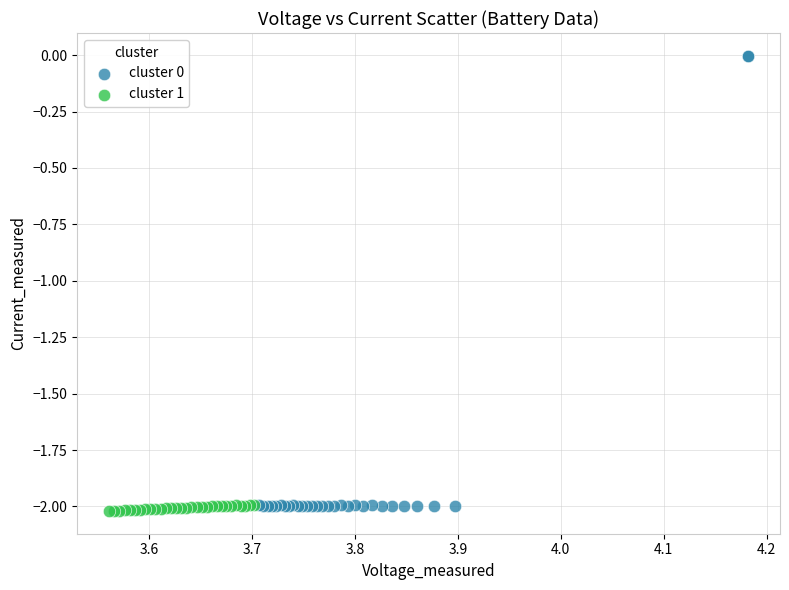

Which series reaches the minimum Y coordinate?

cluster 1